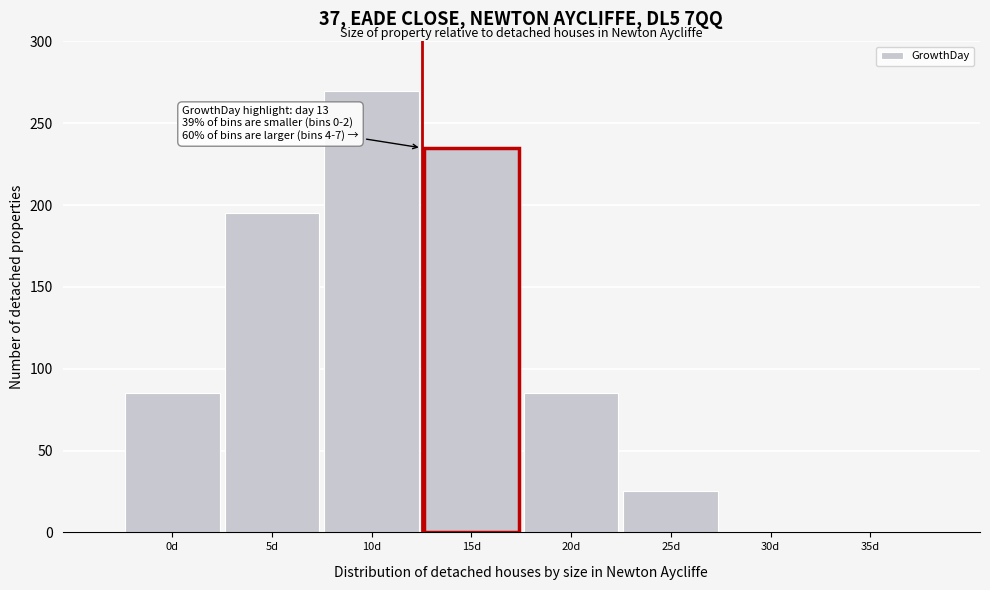

Reading right to left, what are all the values shown in this chart?

35d=0	30d=0	25d=25	20d=85	15d=235	10d=270	5d=195	0d=85